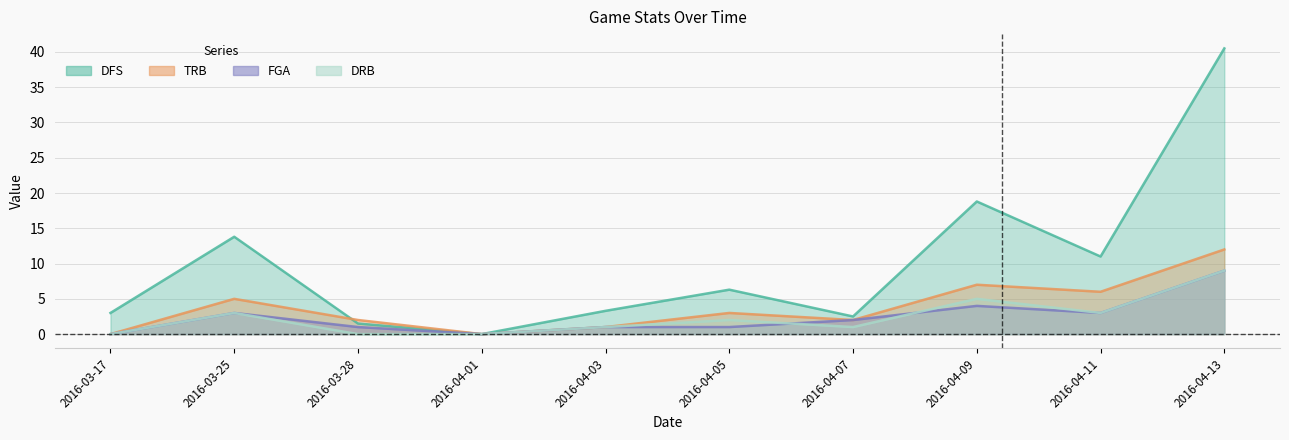

What is the average value of the TRB series?

3.8